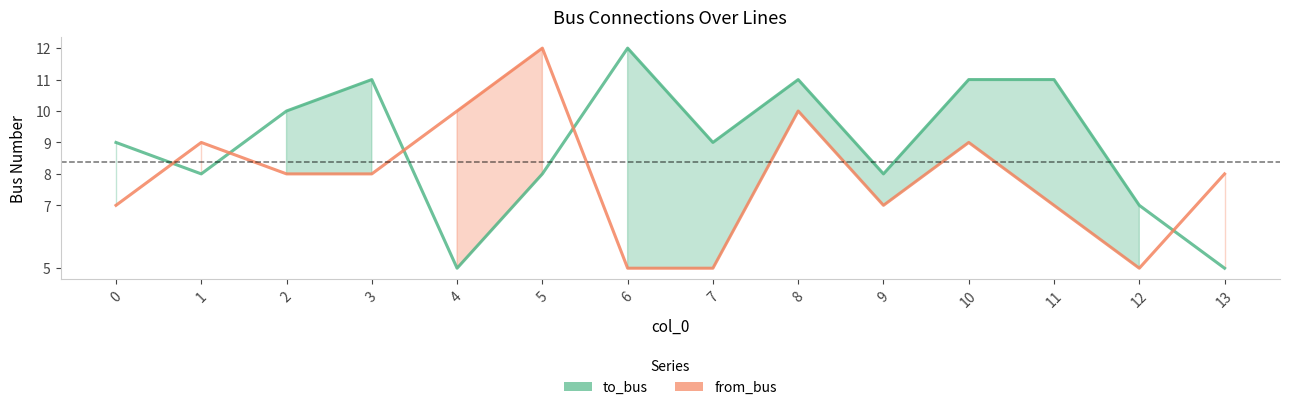

What is the difference between the maximum and minimum values in the to_bus series?

7